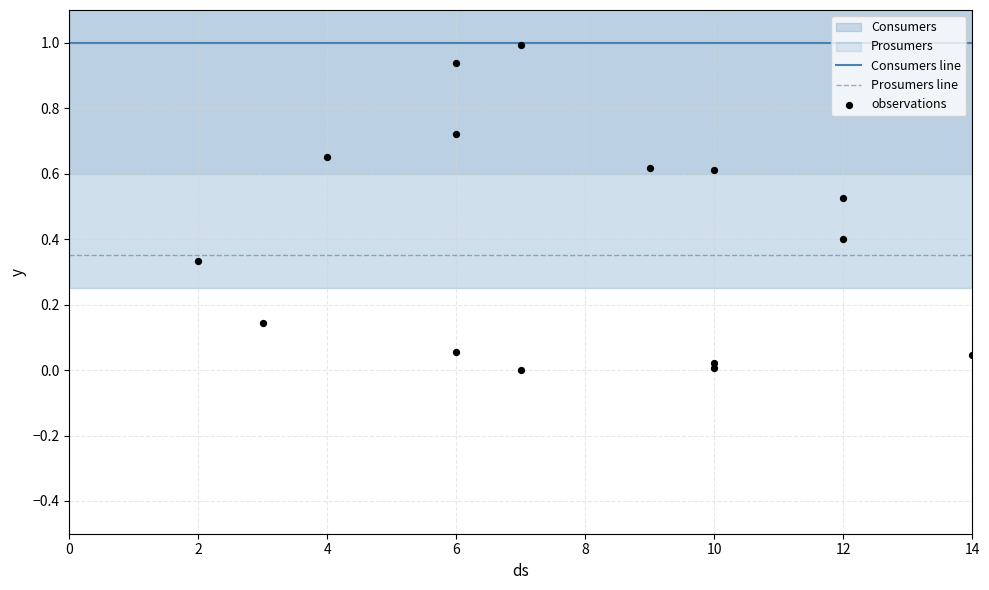

True or false: Prosumers line has a value of 0.1 at 12.

False